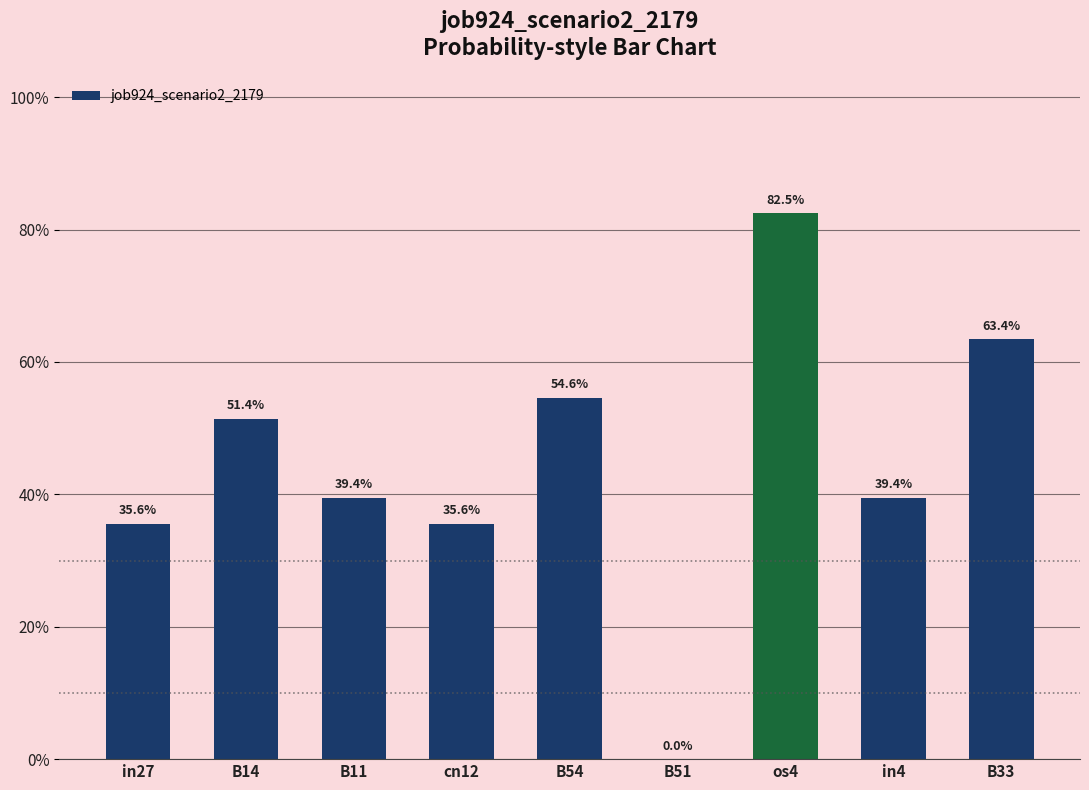

Are the bars horizontal?

No